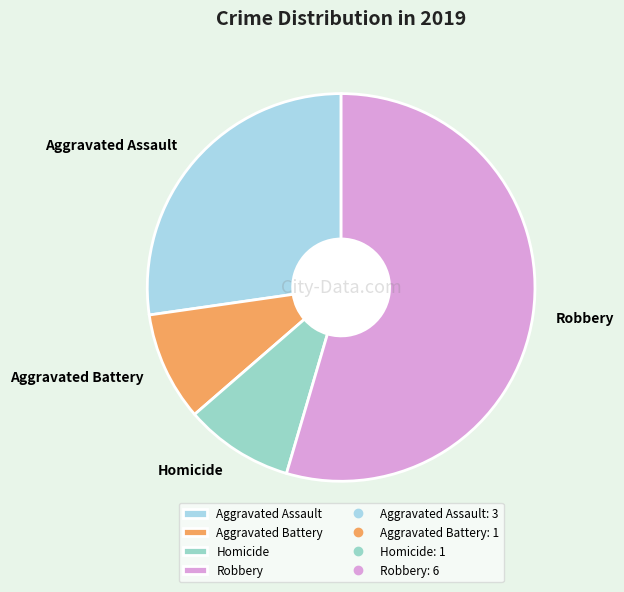

Is there a majority slice in this chart?

Yes